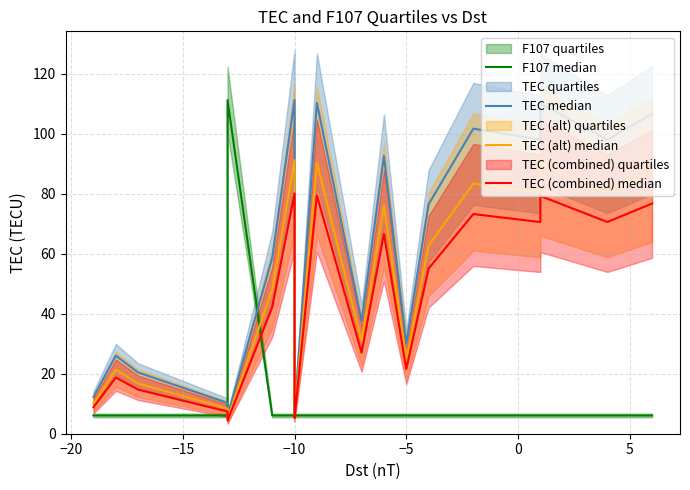

Which series has the largest total across all categories?

TEC median